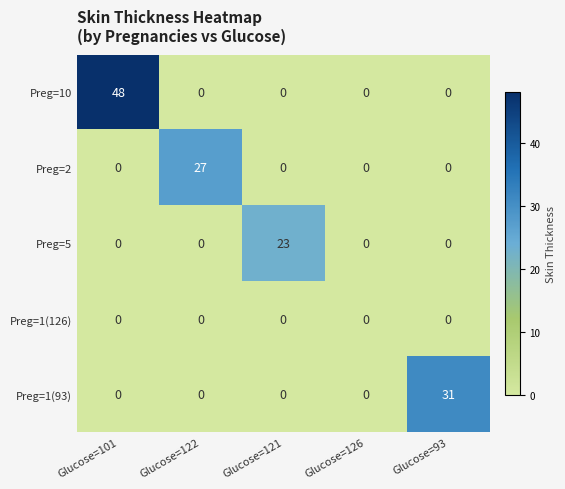

At which category is the sum across all series the highest?

Glucose=101